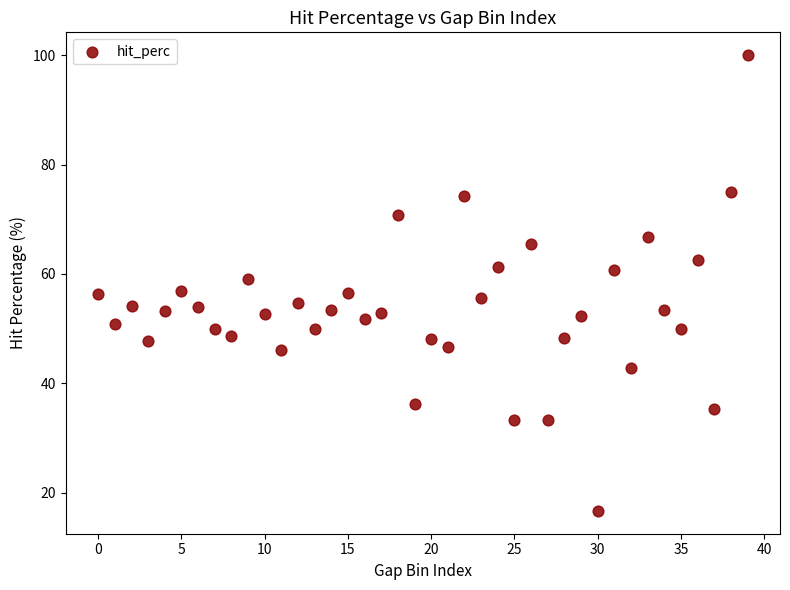

What is the range of Y values (max minus min)?

83.3